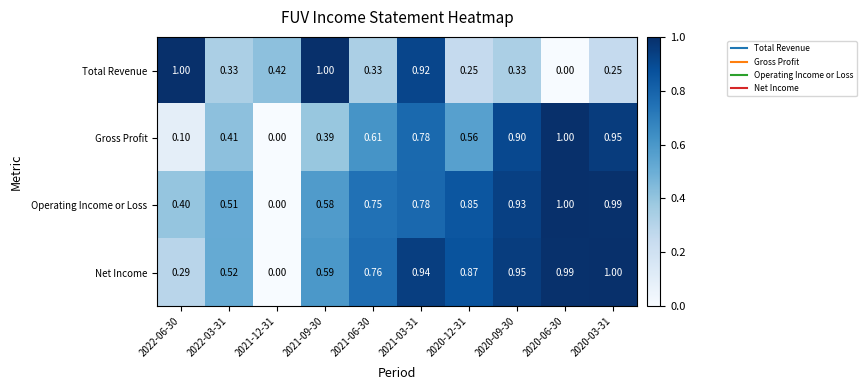

Between 2022-03-31 and 2021-09-30, which series saw the biggest shift?

Total Revenue